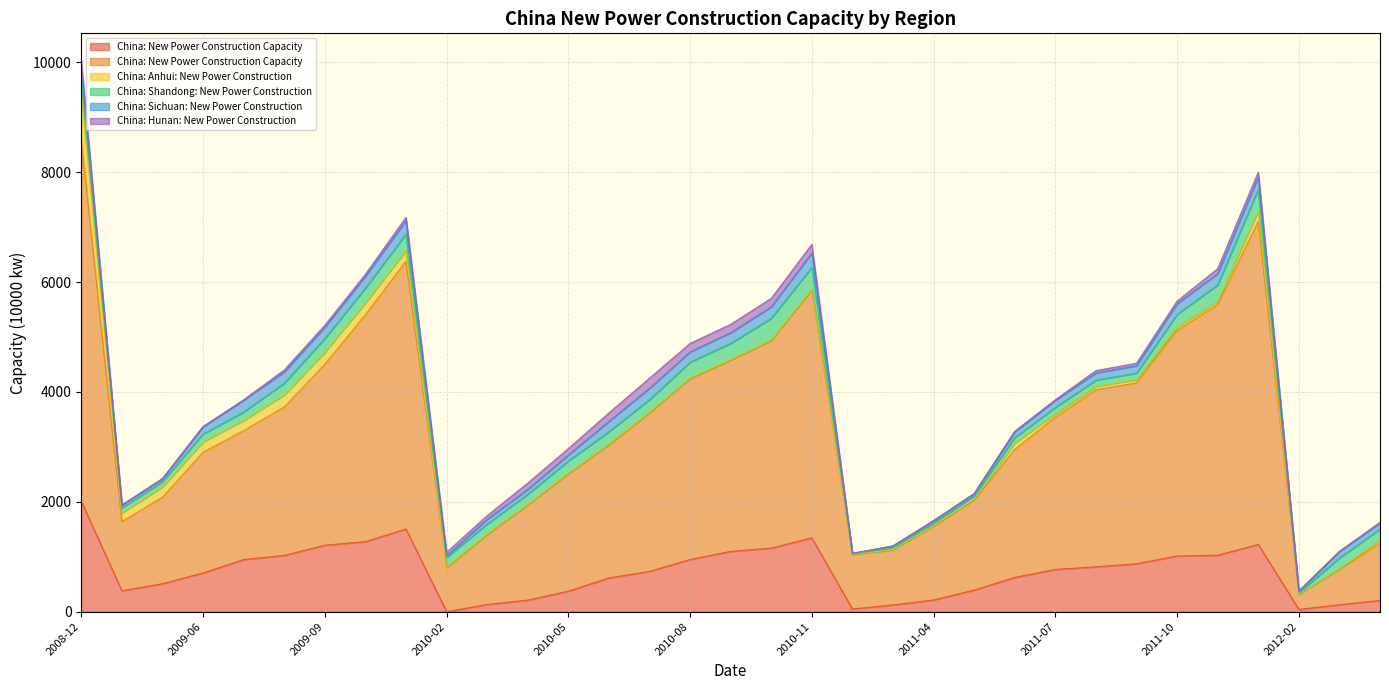

What is the maximum value shown in the chart?

6575.3